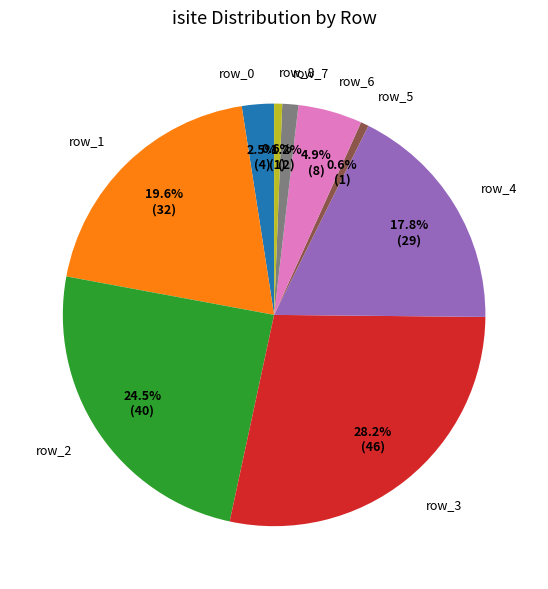

What percentage is the row_5 slice, to the nearest percent?

1%